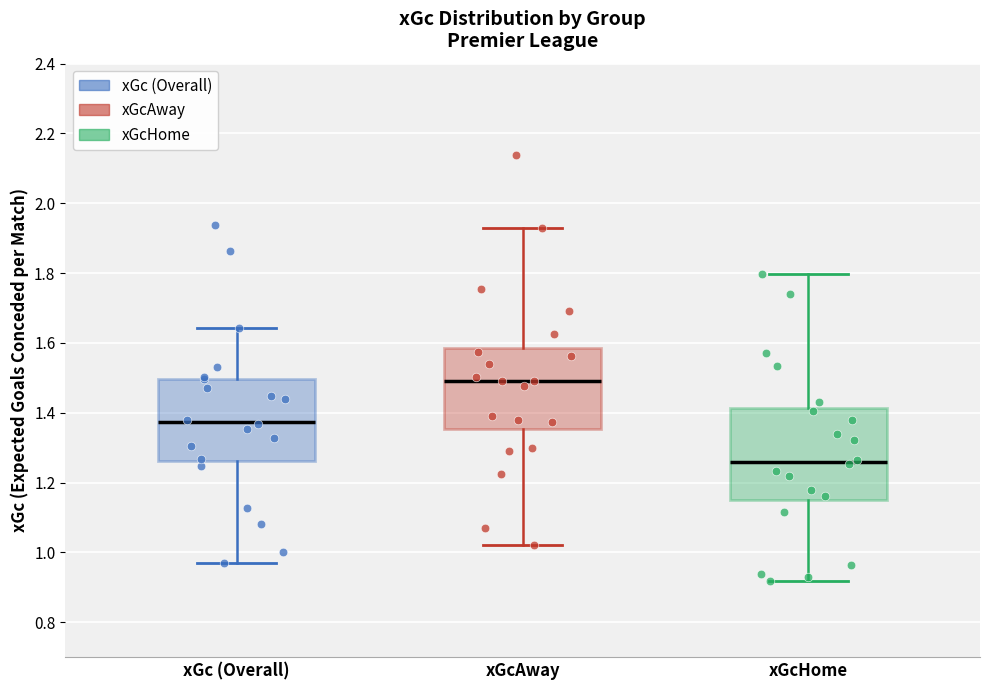

Reading left to right, read every box against the y-axis: the position of its median line, the range the box covers, and the ends of its whiskers. The values are not printed on the chart, so give them approximately, as read against the axis.

xGc (Overall): median 1.38, box 1.26 to 1.50, whiskers 0.96 to 1.64
xGcAway: median 1.50, box 1.36 to 1.58, whiskers 1.02 to 1.92
xGcHome: median 1.26, box 1.16 to 1.42, whiskers 0.92 to 1.80